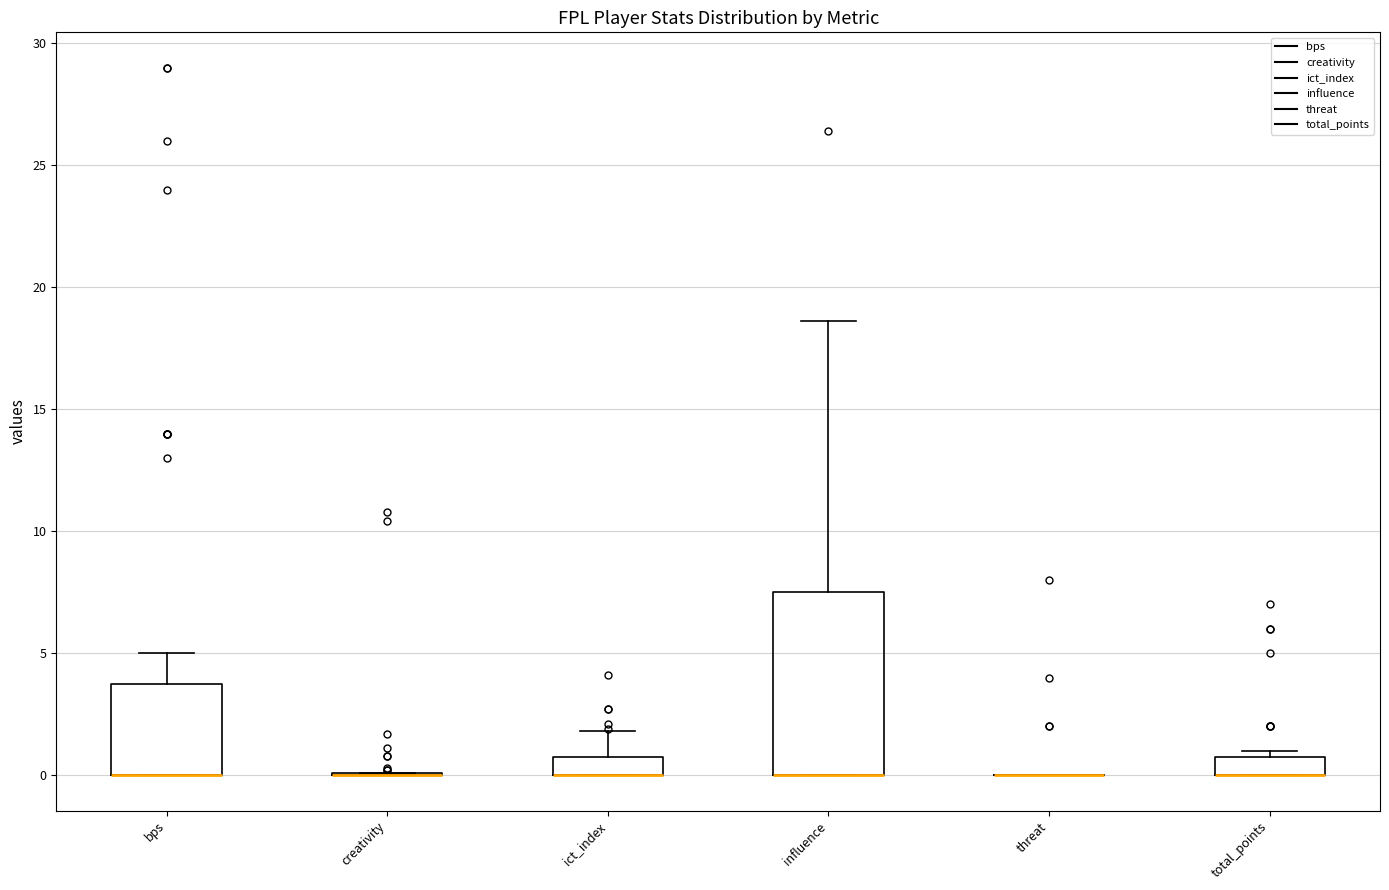

Reading left to right, read every box against the y-axis: the position of its median line, the range the box covers, and the ends of its whiskers. The values are not printed on the chart, so give them approximately, as read against the axis.

bps: median 0.0 (drawn on the box's lower edge), box 0.0 to 4.0, whiskers 0.0 to 5.0
creativity: box collapsed to a line at 0.0, whiskers 0.0 to 0.0
ict_index: median 0.0 (drawn on the box's lower edge), box 0.0 to 1.0, whiskers 0.0 to 2.0
influence: median 0.0 (drawn on the box's lower edge), box 0.0 to 7.5, whiskers 0.0 to 18.5
threat: box collapsed to a line at 0.0, whiskers 0.0 to 0.0
total_points: median 0.0 (drawn on the box's lower edge), box 0.0 to 1.0, whiskers 0.0 to 1.0 (just above the box's upper edge)